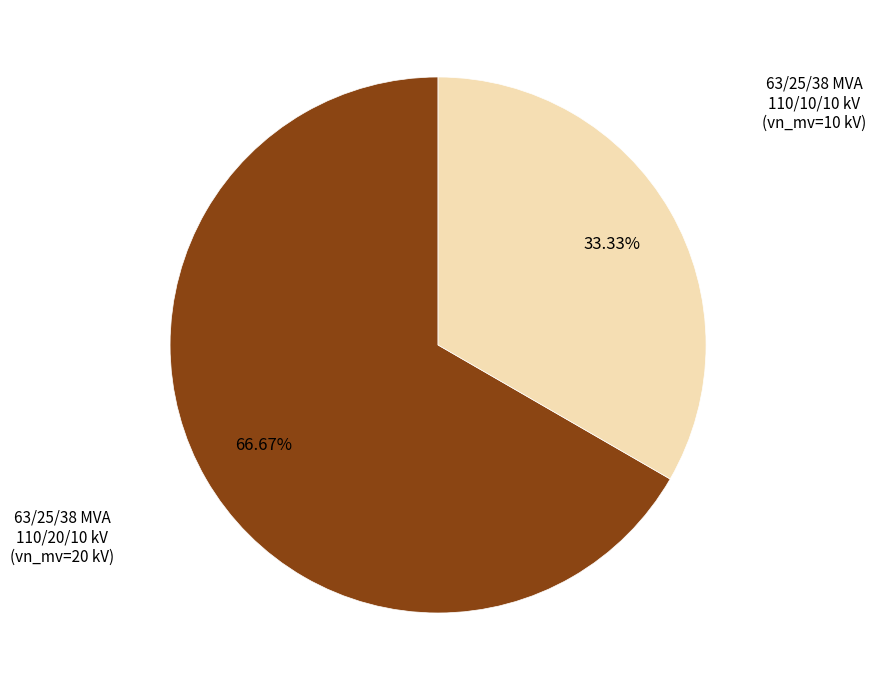

Is there any slice that represents more than half of the pie?

Yes